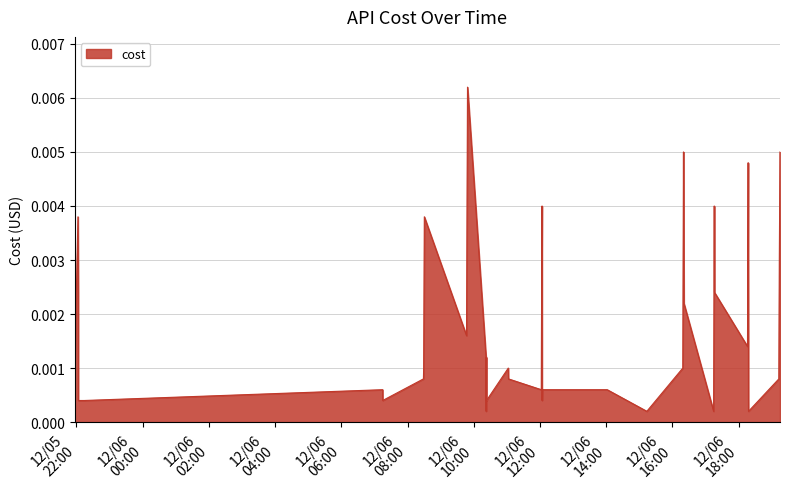

How many lines are shown in the chart?

1